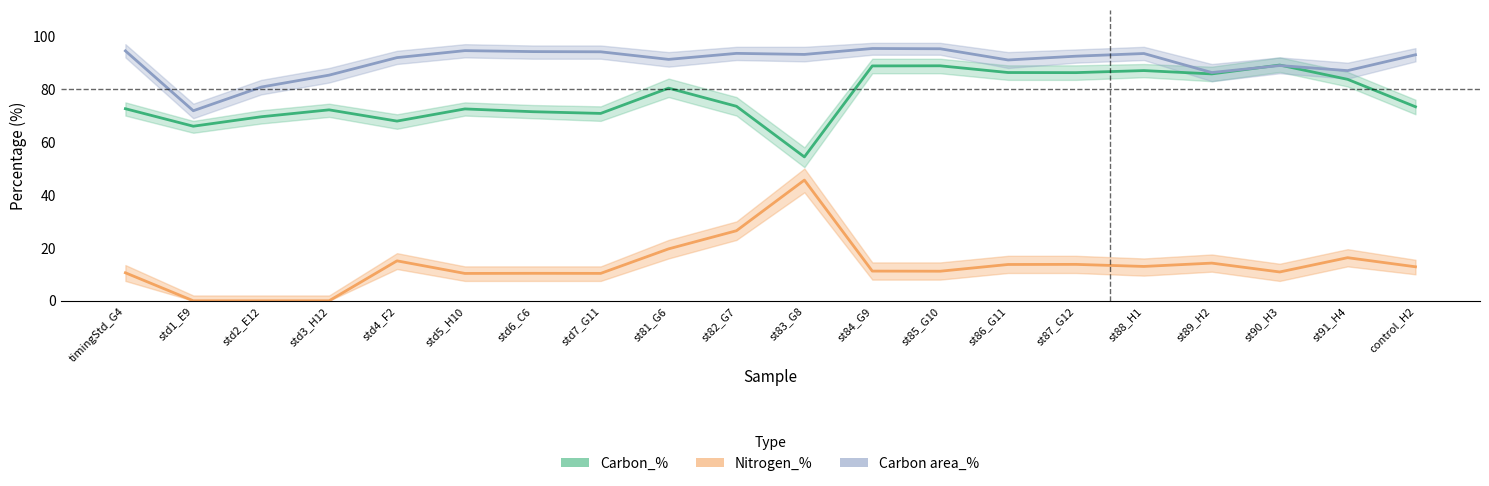

Is it true that Carbon_% equals 18.0 at st85_G10?

False